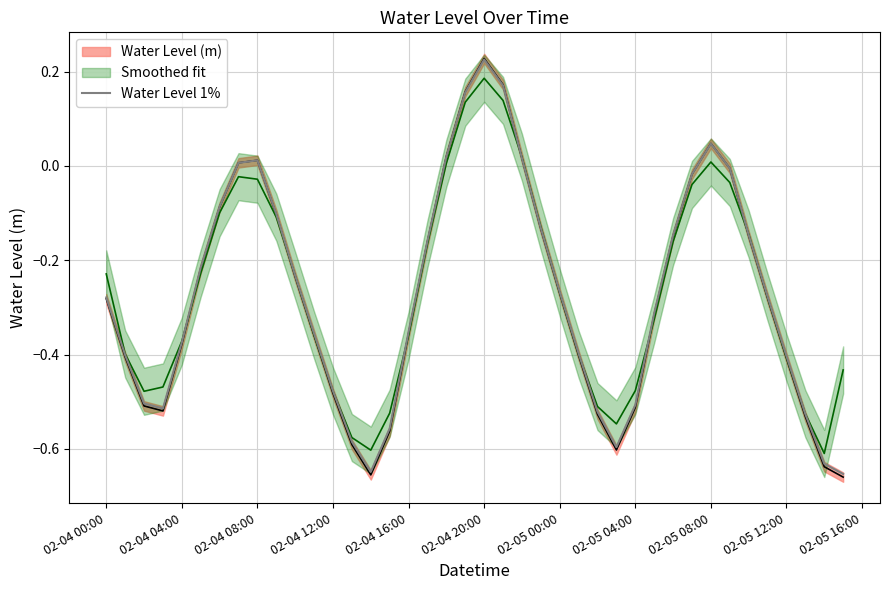

Read the value at 02-05 04:00.

-0.5